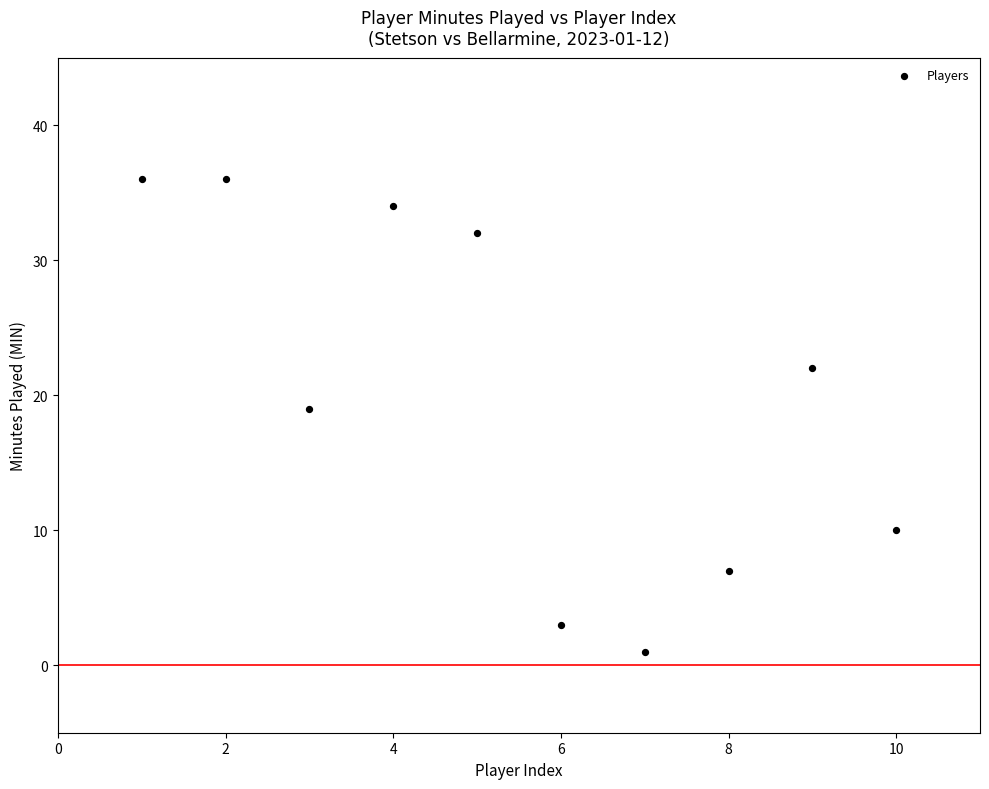

What is the average Y value?

20